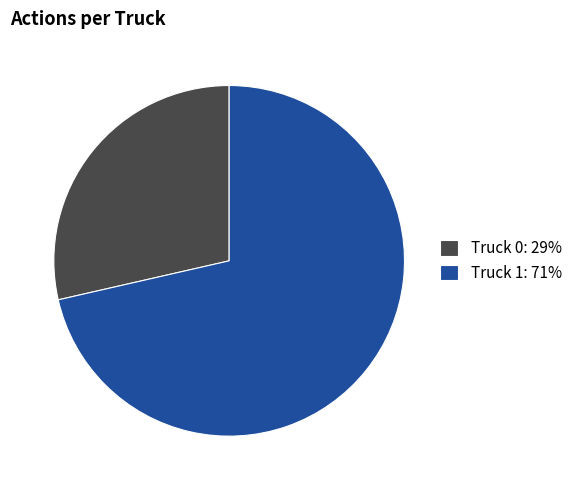

Which slice is the largest?

Truck 1